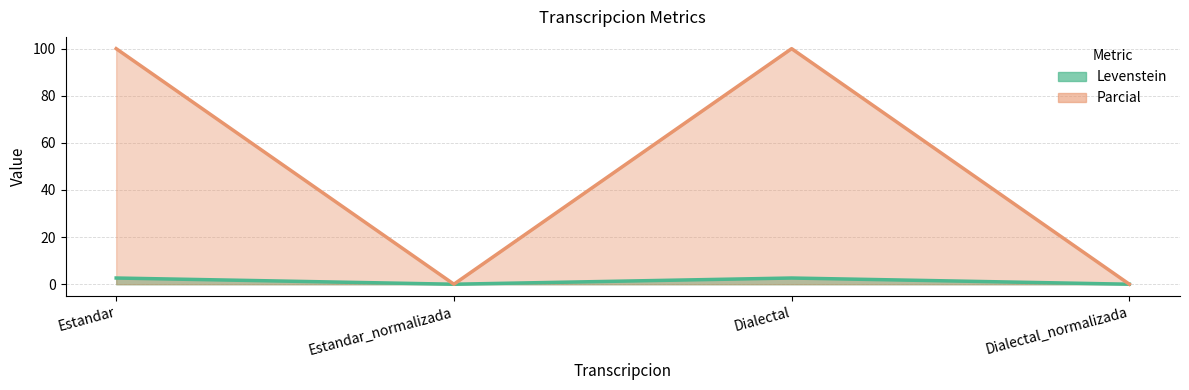

At which label does Levenstein first exceed 2?

Estandar